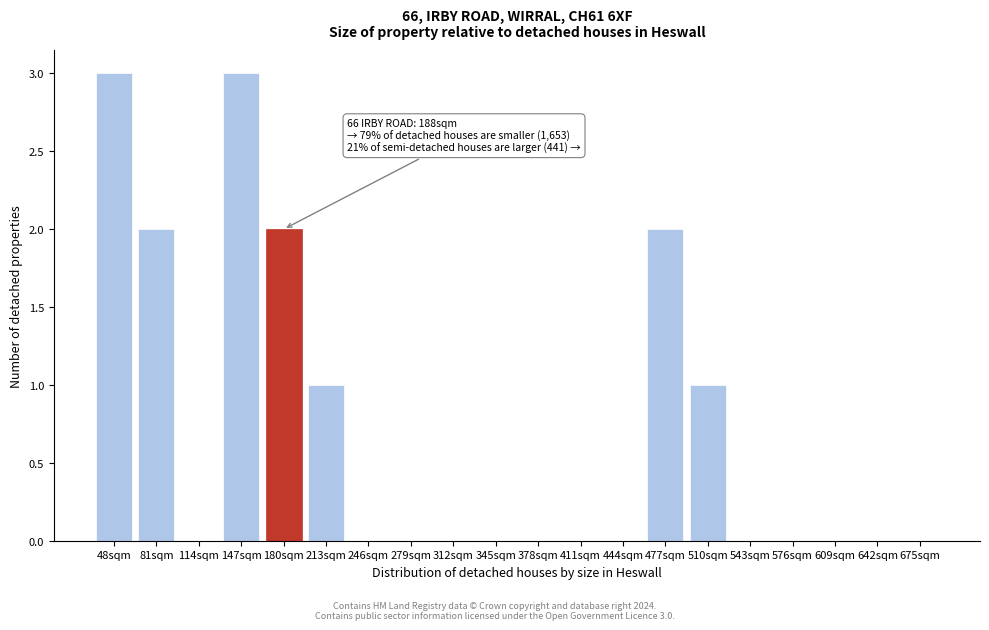

Reading left to right, extract all data points from this chart.

48sqm=3	81sqm=2	114sqm=0	147sqm=3	180sqm=2	213sqm=1	246sqm=0	279sqm=0	312sqm=0	345sqm=0	378sqm=0	411sqm=0	444sqm=0	477sqm=2	510sqm=1	543sqm=0	576sqm=0	609sqm=0	642sqm=0	675sqm=0